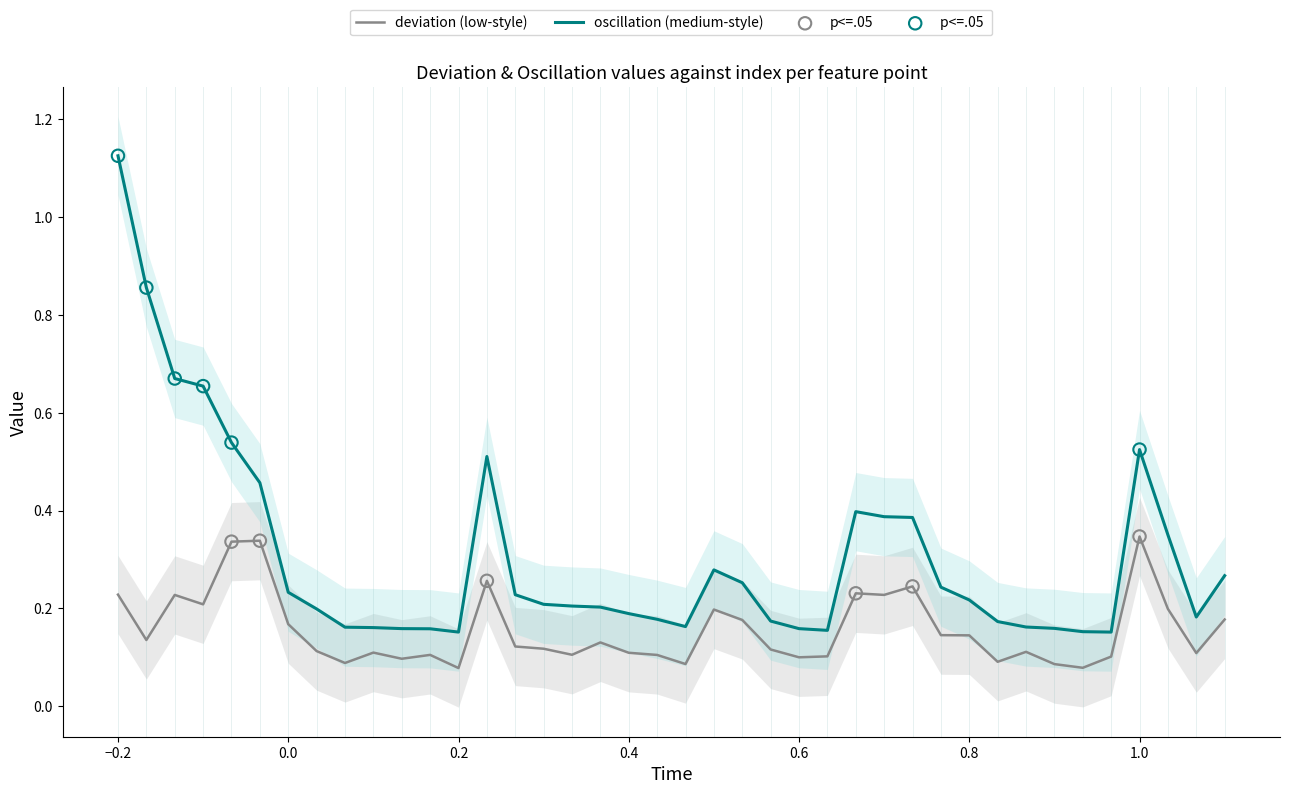

What are all the series names shown in the legend?

deviation, oscillation